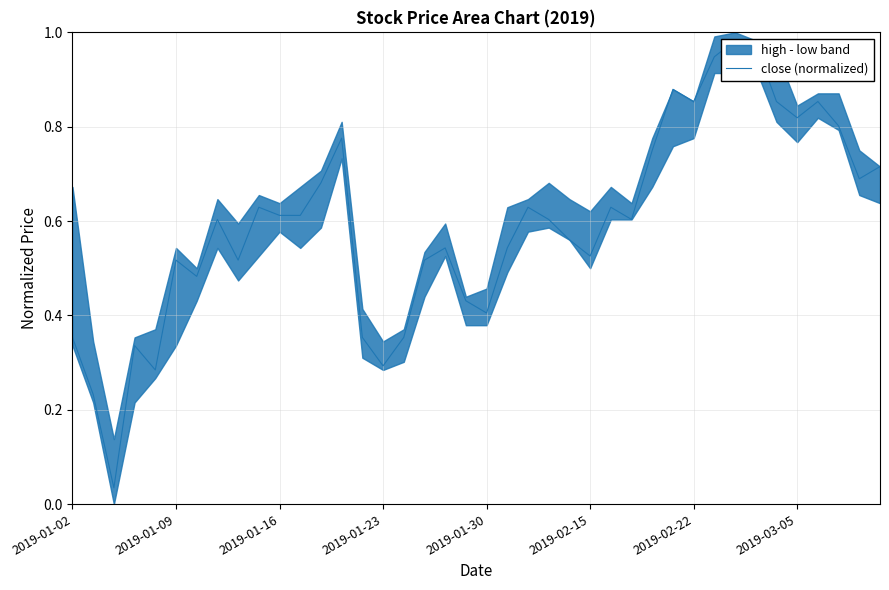

True or false: there are more than 2 points higher than both neighbors.

True